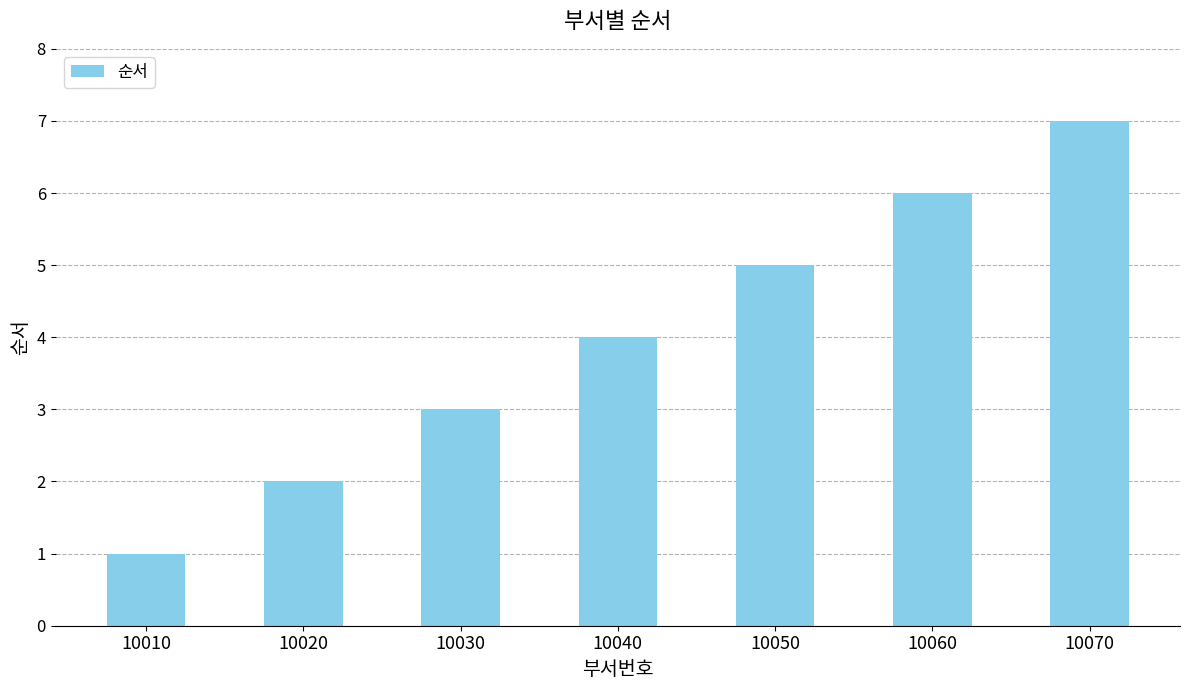

What is the maximum value shown in the chart?

7